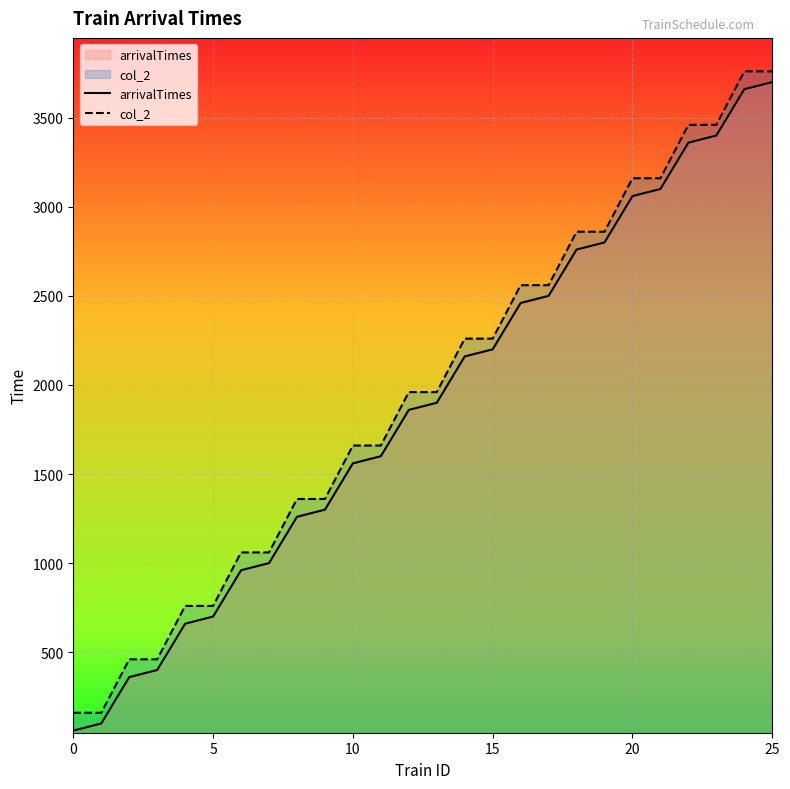

What is the label of the 20th point from the right?

6